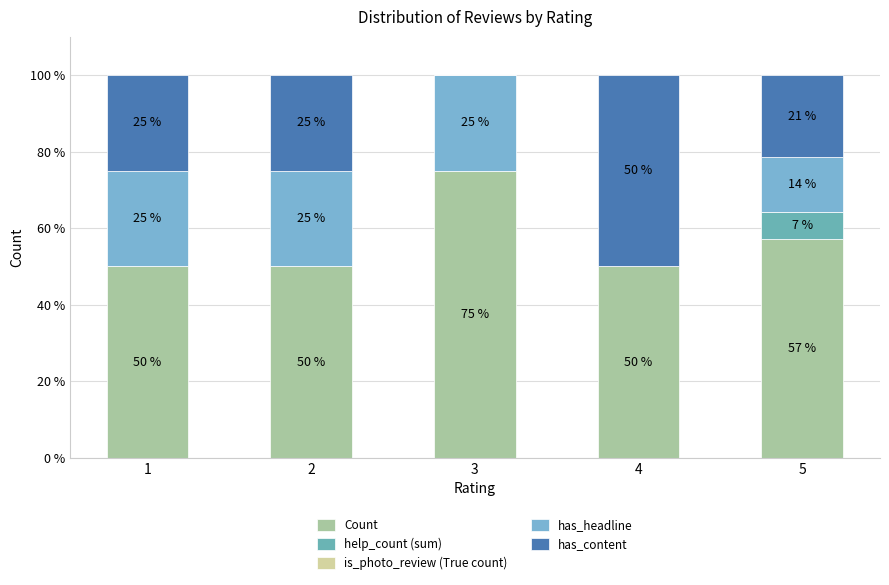

How many series are shown in this chart?

4